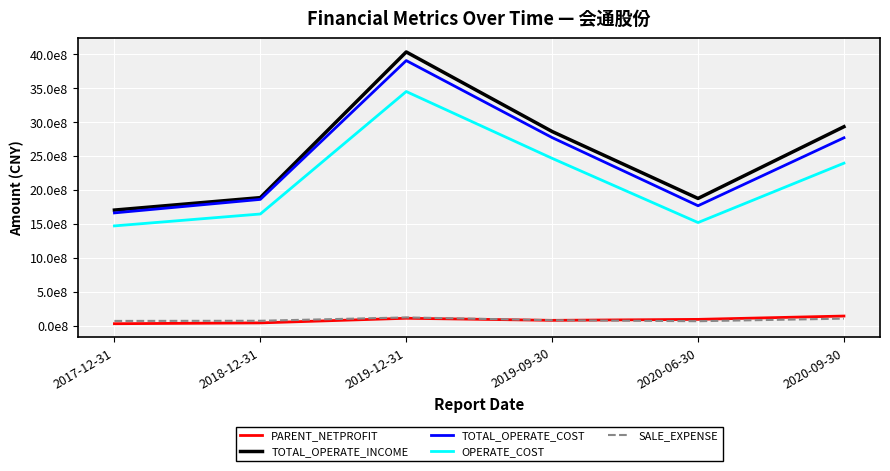

Is this an area chart (filled region under the line)?

No